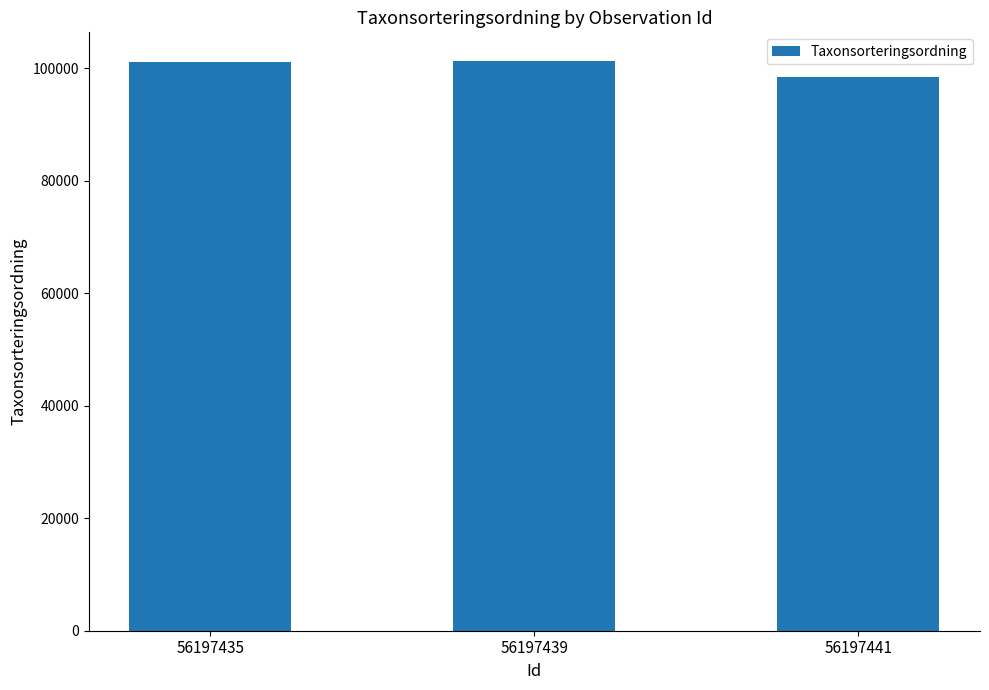

Which label corresponds to the smallest value in the chart?

56197441